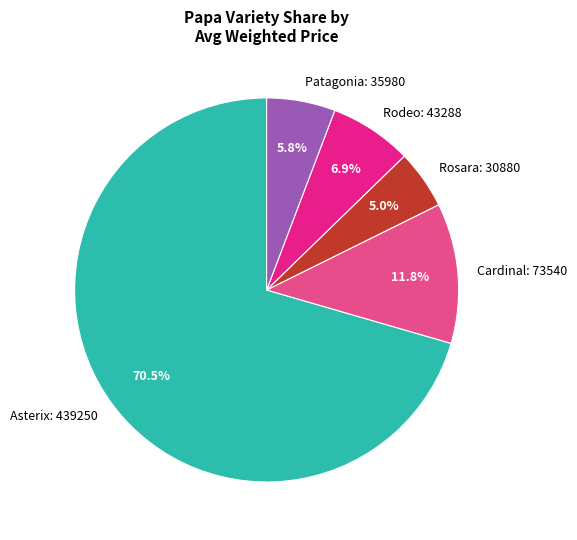

How many slices are in this pie chart?

5